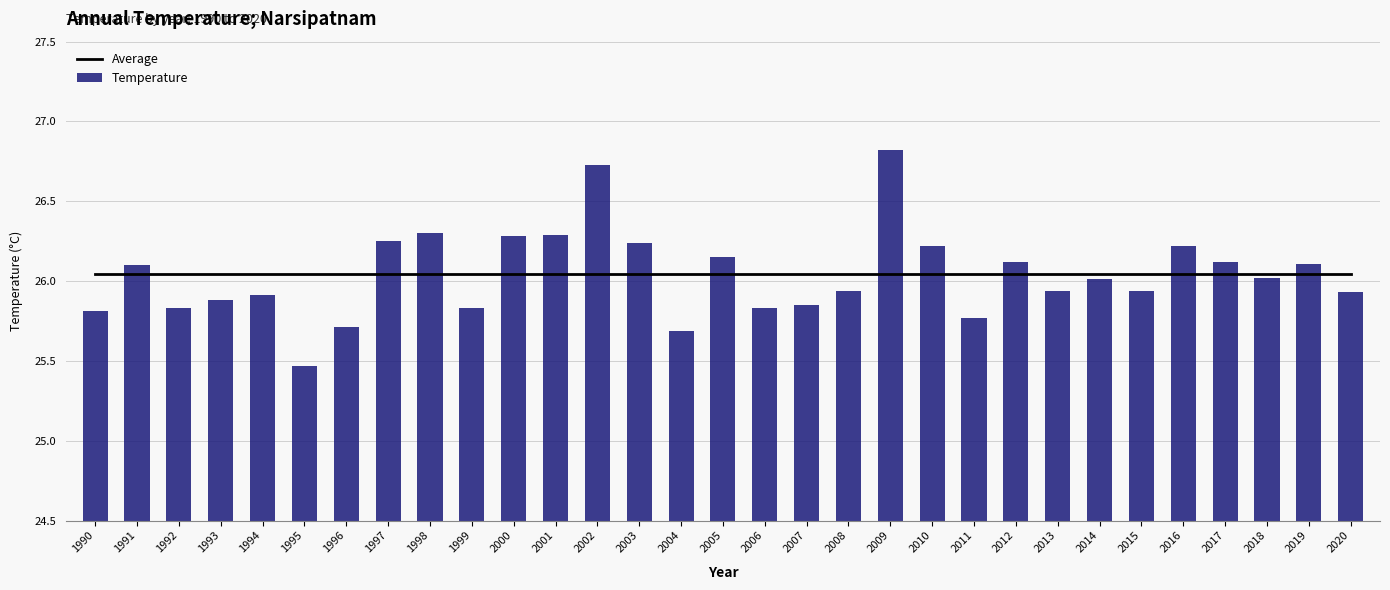

List the labels in order of Average value, largest first.

1990, 1991, 1992, 1993, 1994, 1995, 1996, 1997, 1998, 1999, 2000, 2001, 2002, 2003, 2004, 2005, 2006, 2007, 2008, 2009, 2010, 2011, 2012, 2013, 2014, 2015, 2016, 2017, 2018, 2019, 2020